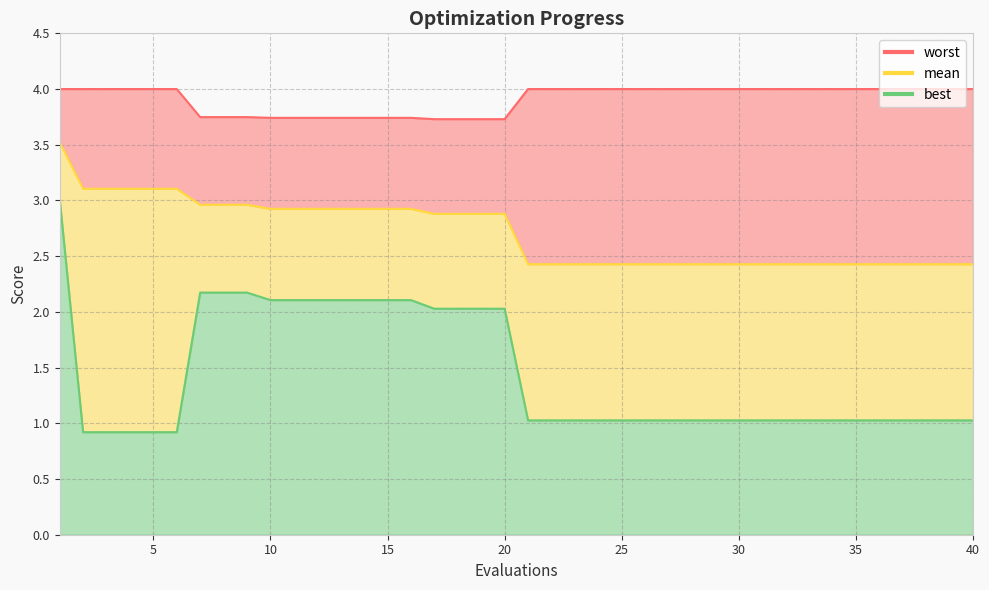

Between 2 and 18, which series saw the biggest shift?

best